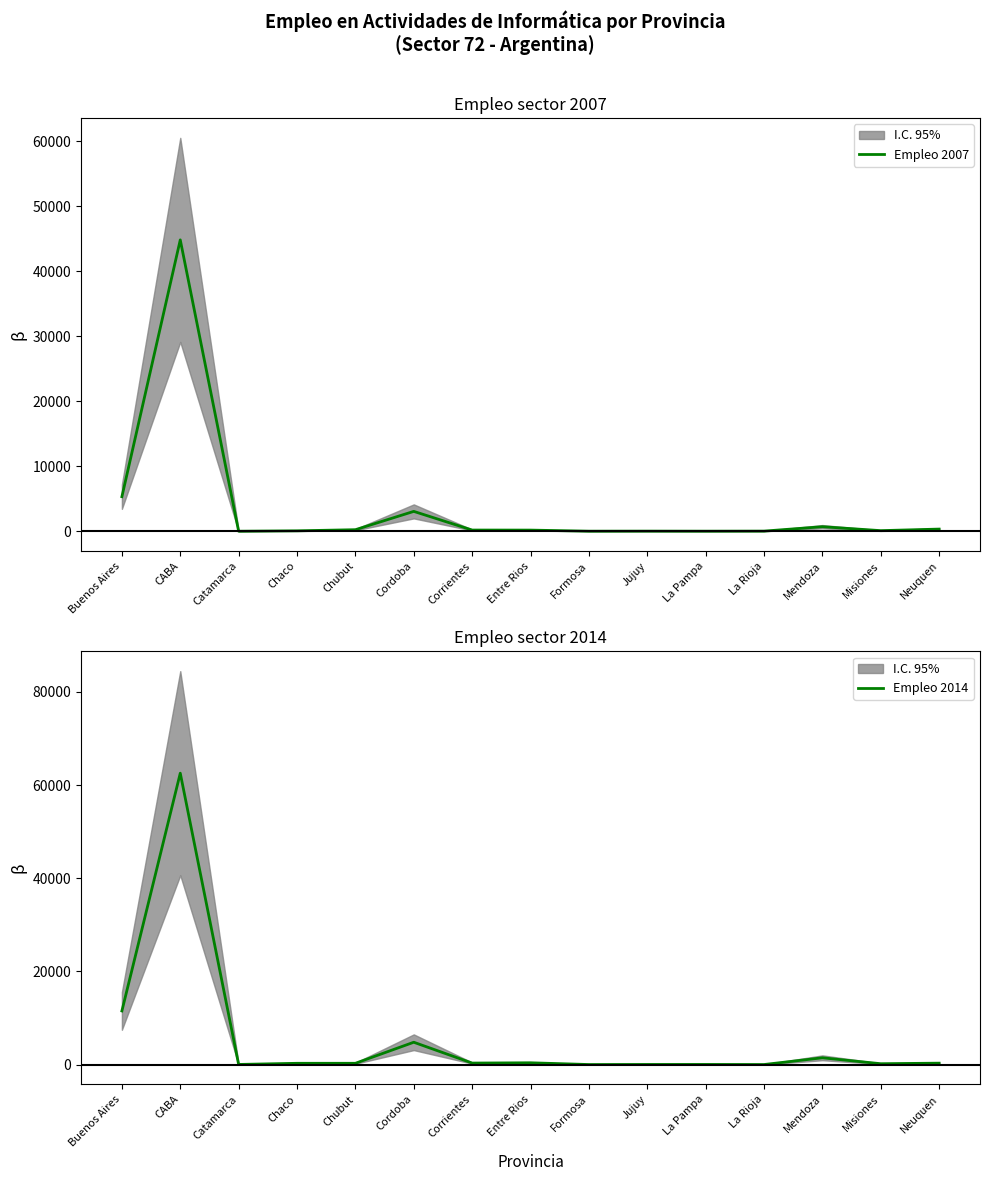

What is the difference between the Empleo 2014 values at La Pampa and CABA?

62481.2